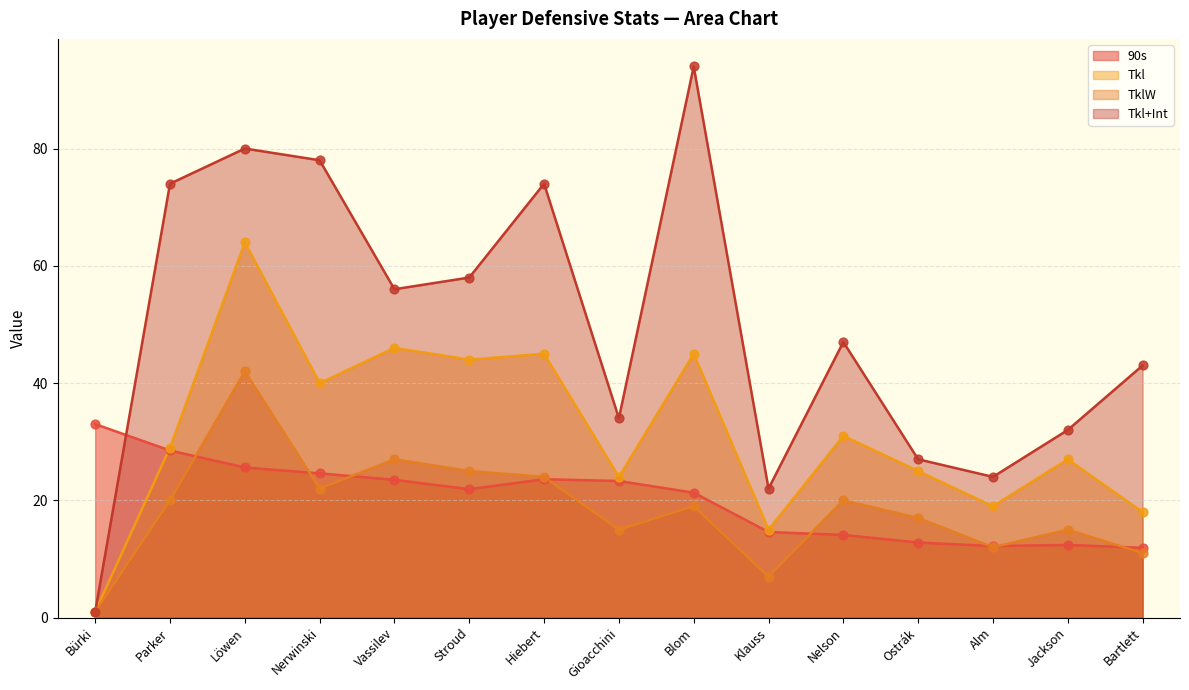

Which series contains the highest Y value?

Tkl+Int